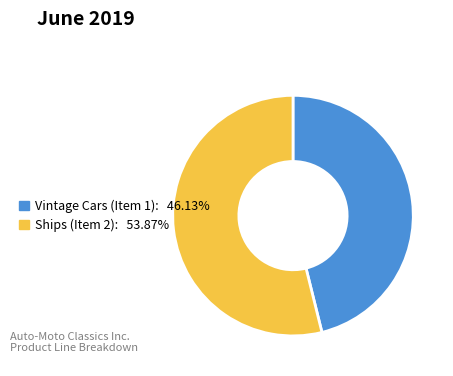

Is the sum of Ships (Item 2) and Vintage Cars (Item 1) greater than half?

Yes